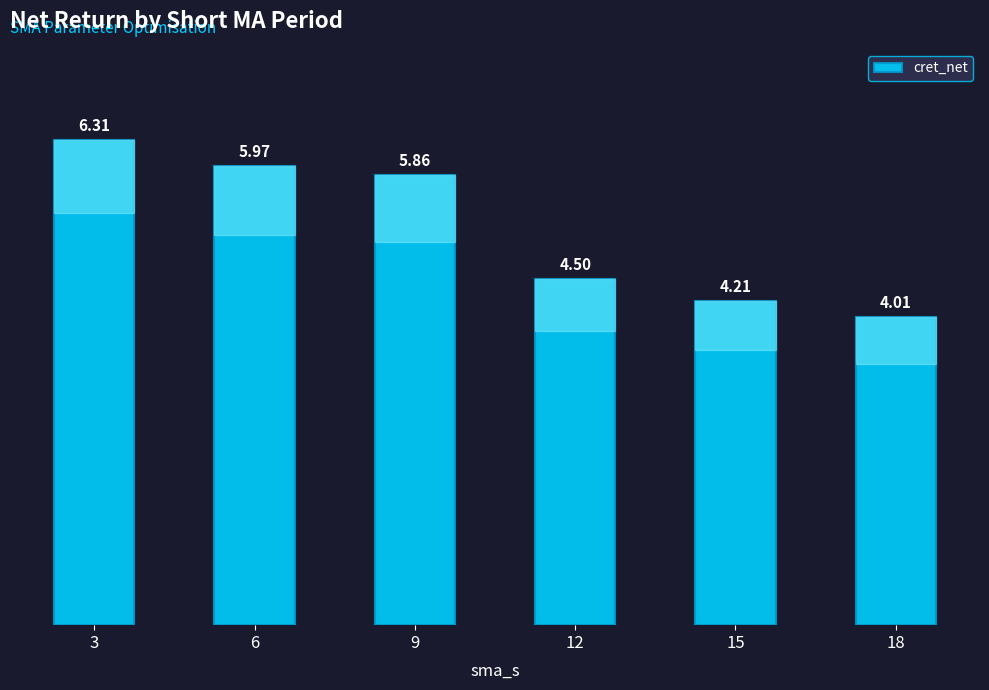

Does the chart contain stacked bars?

No